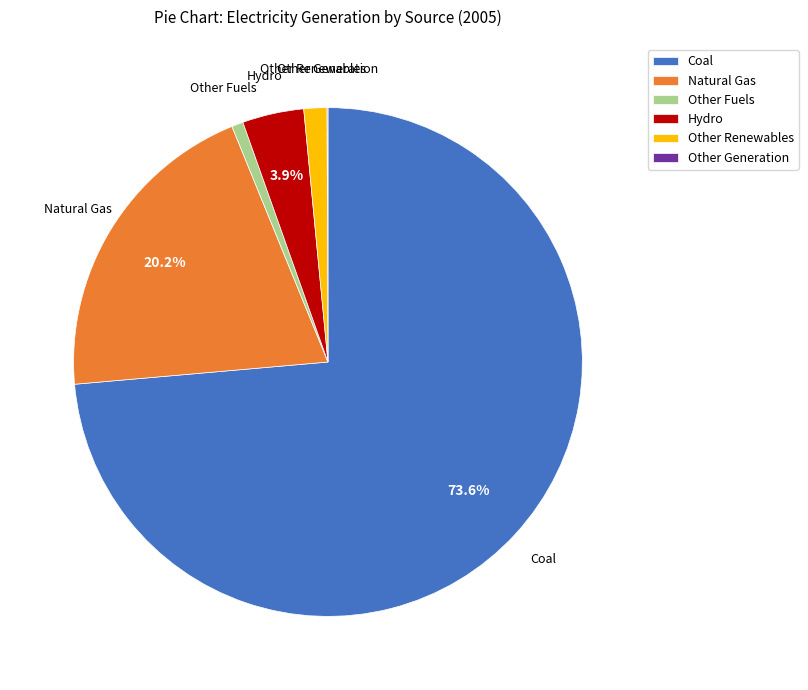

What percentage is the Hydro slice, to the nearest percent?

4%